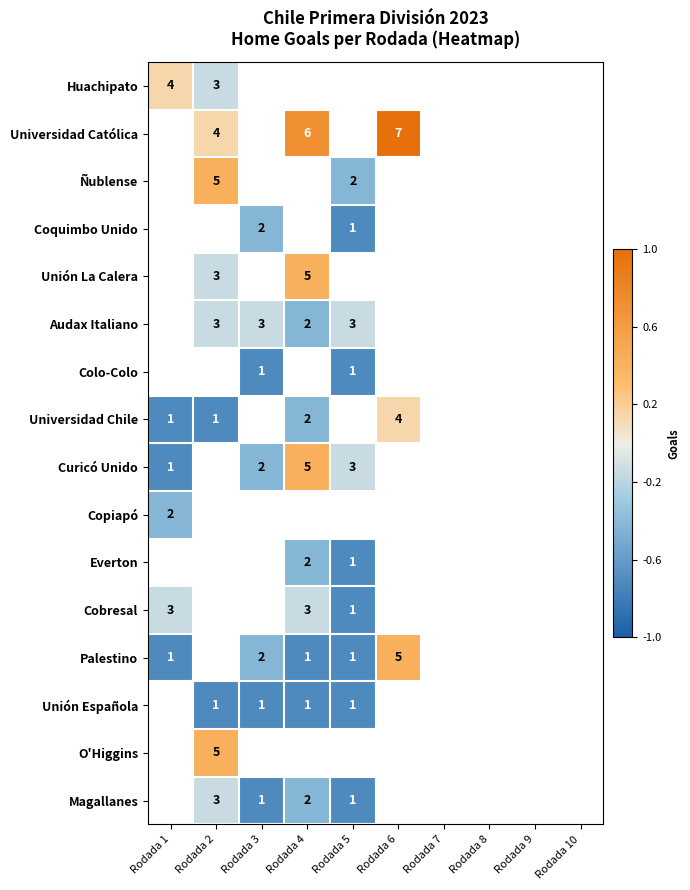

Is it true that O'Higgins equals 0.6 at Rodada 2?

False